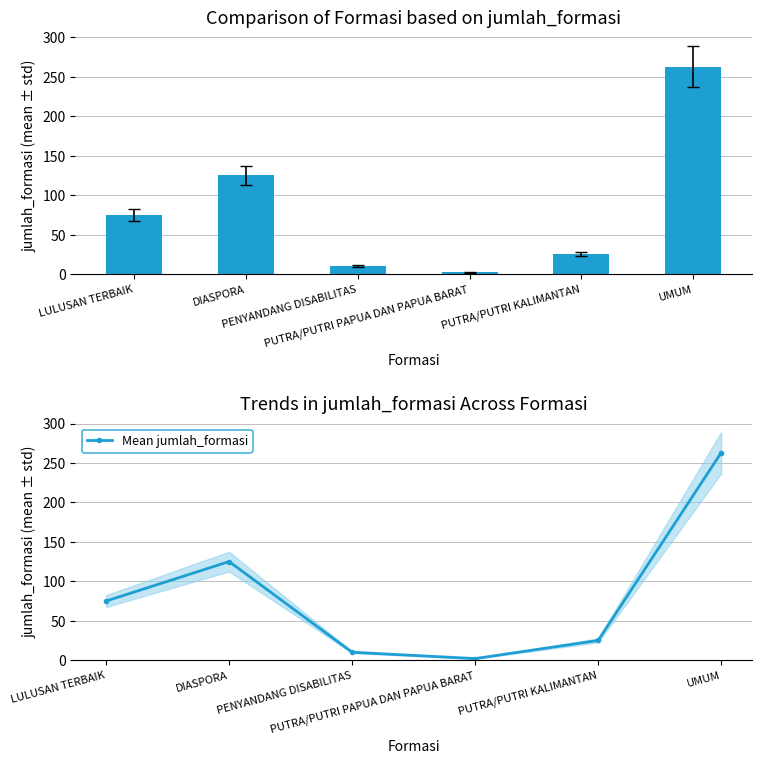

In Mean jumlah_formasi, how many points are lower than both neighbors (excluding endpoints)?

1